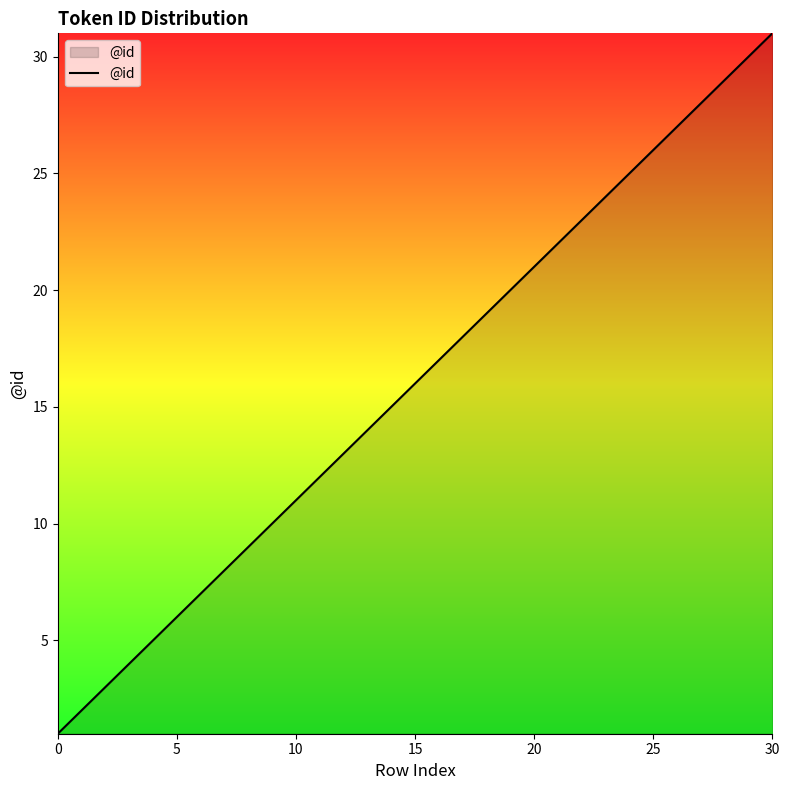

What is the maximum value shown in the chart?

31